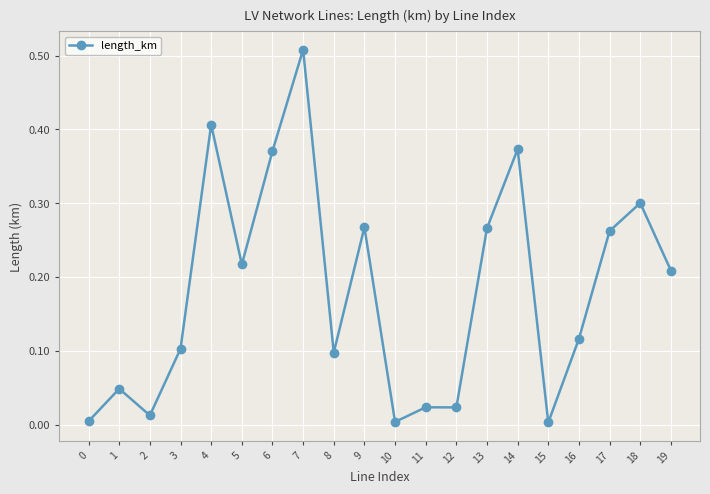

True or false: the data has more than 0 interior local peaks.

True